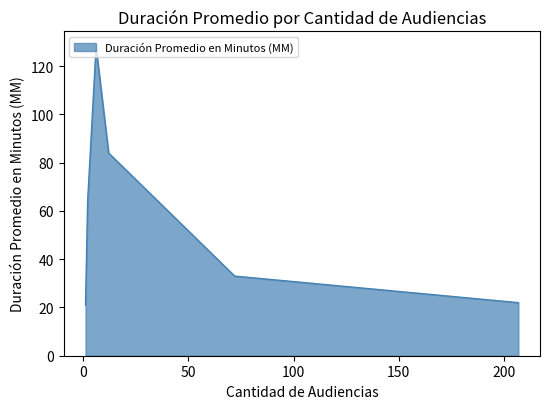

How many values are below 64?

3